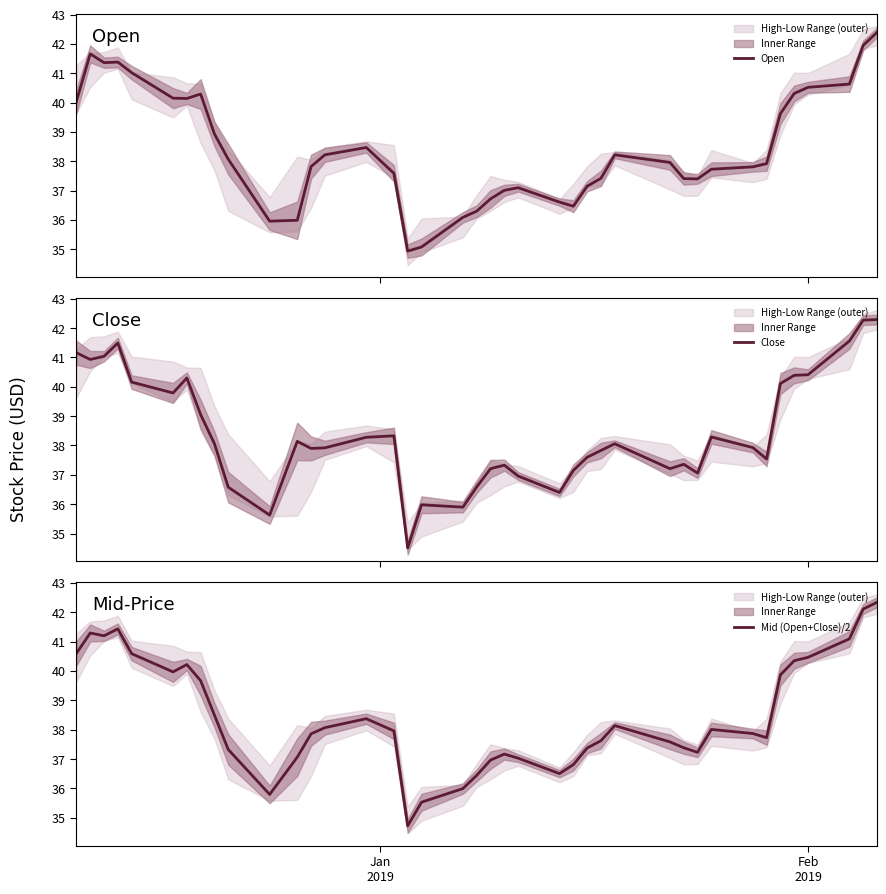

How many lines are shown in the chart?

3